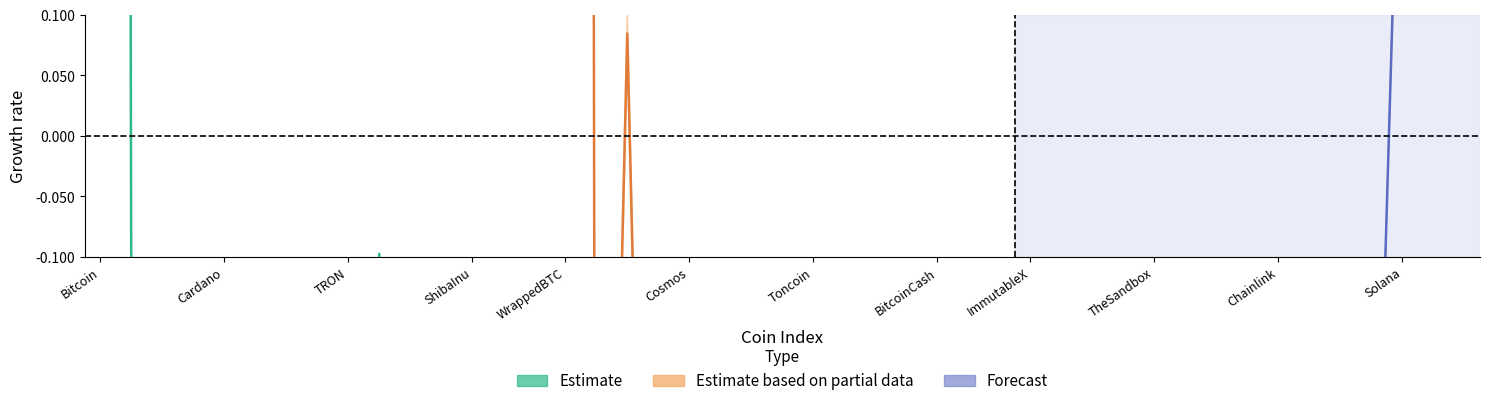

How many lines are shown in the chart?

3